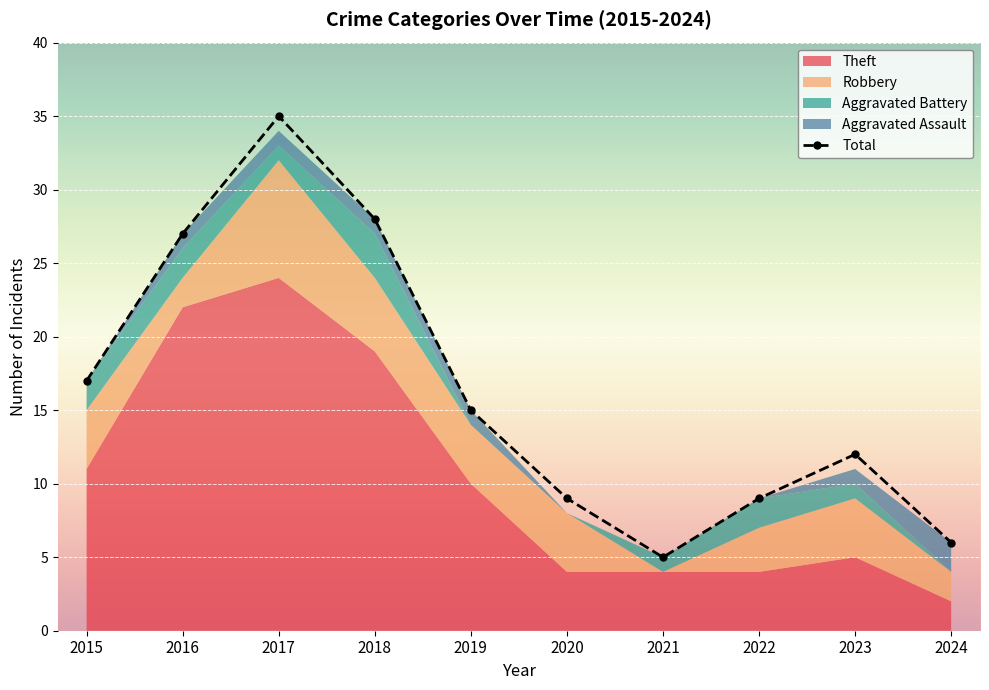

What is the lowest value of the Total series?

5